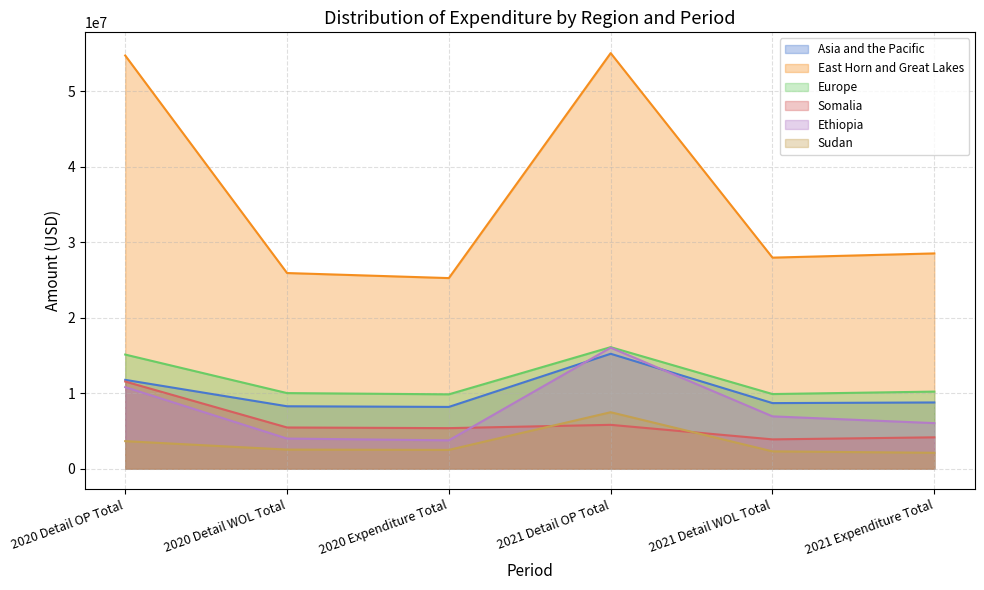

Is the value of East Horn and Great Lakes at 2020 Expenditure Total greater than the value of Sudan at 2021 Expenditure Total?

Yes